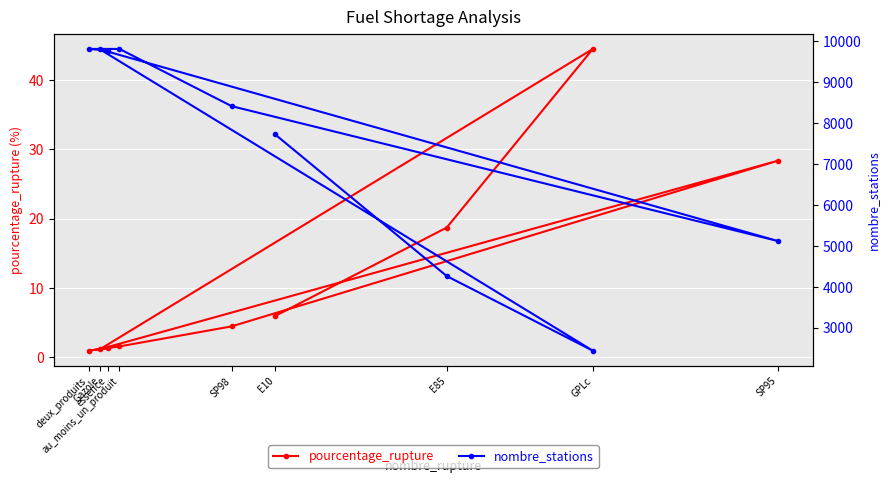

What is the difference between the second highest and minimum values in the nombre_stations series?

7365.0